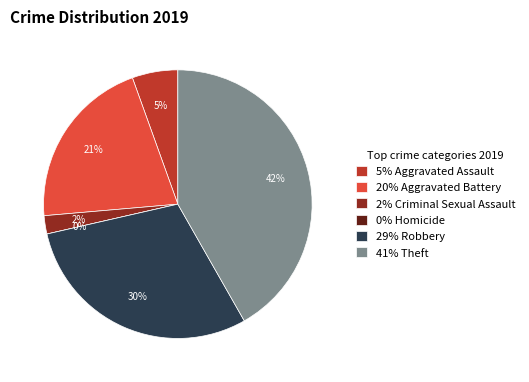

To the nearest percent, what is the difference between the largest and smallest slice percentages?

42%